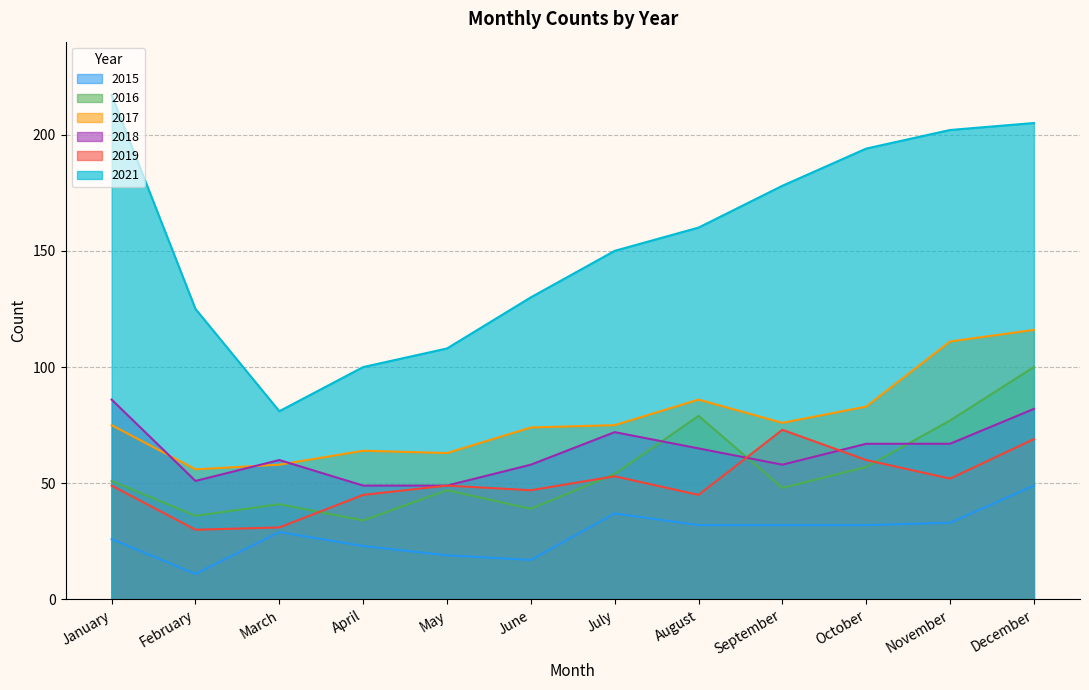

At February, list the series in order from largest to smallest.

2021, 2017, 2018, 2016, 2019, 2015